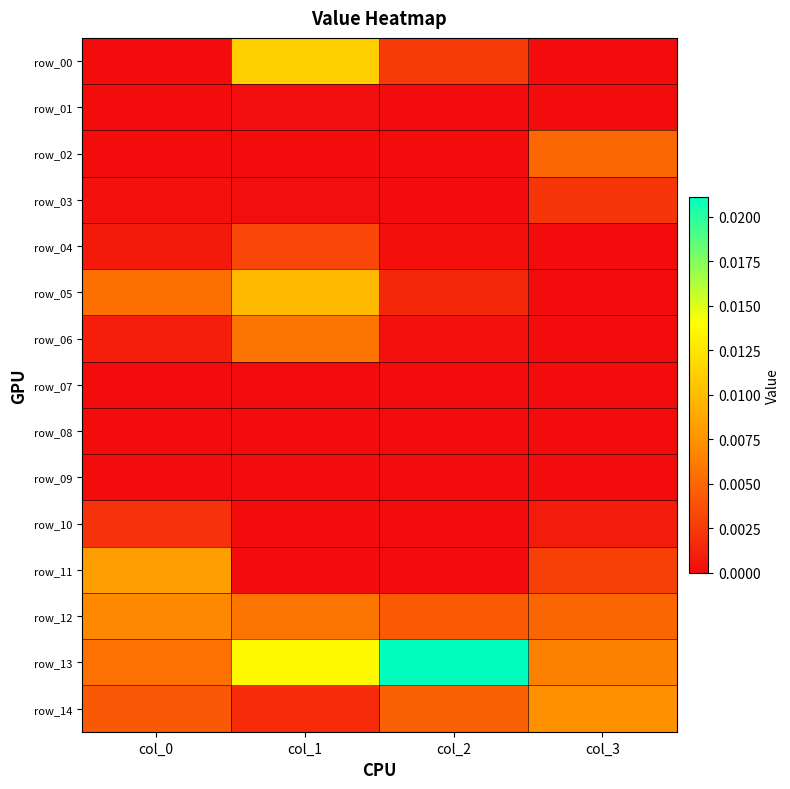

At which category is the sum across all series the highest?

col_1